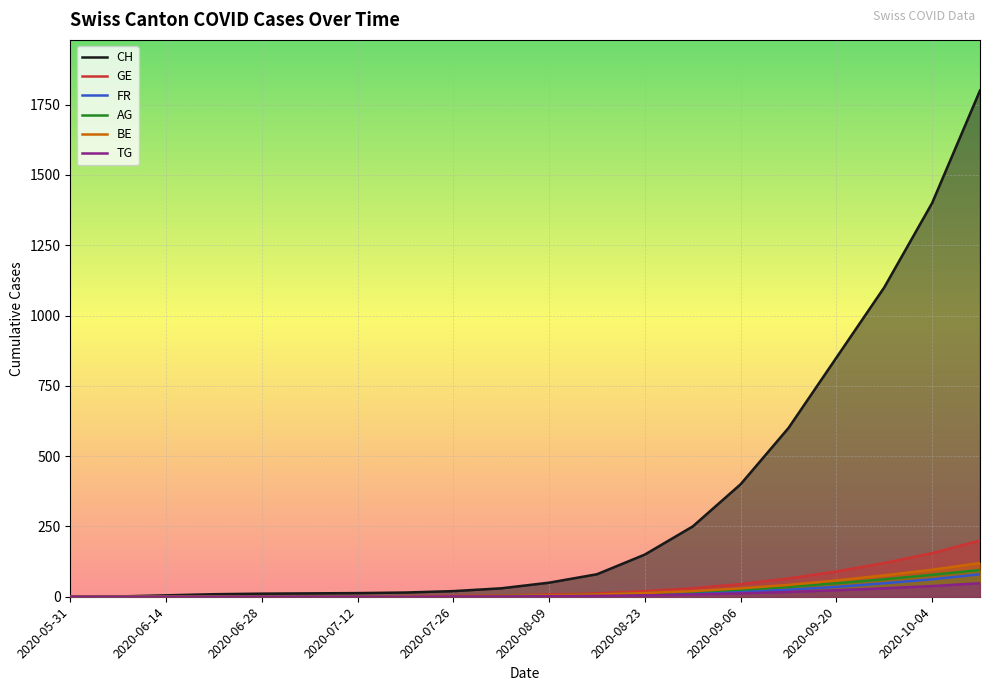

The CH series shows 502 at 2020-09-20. True or false?

False